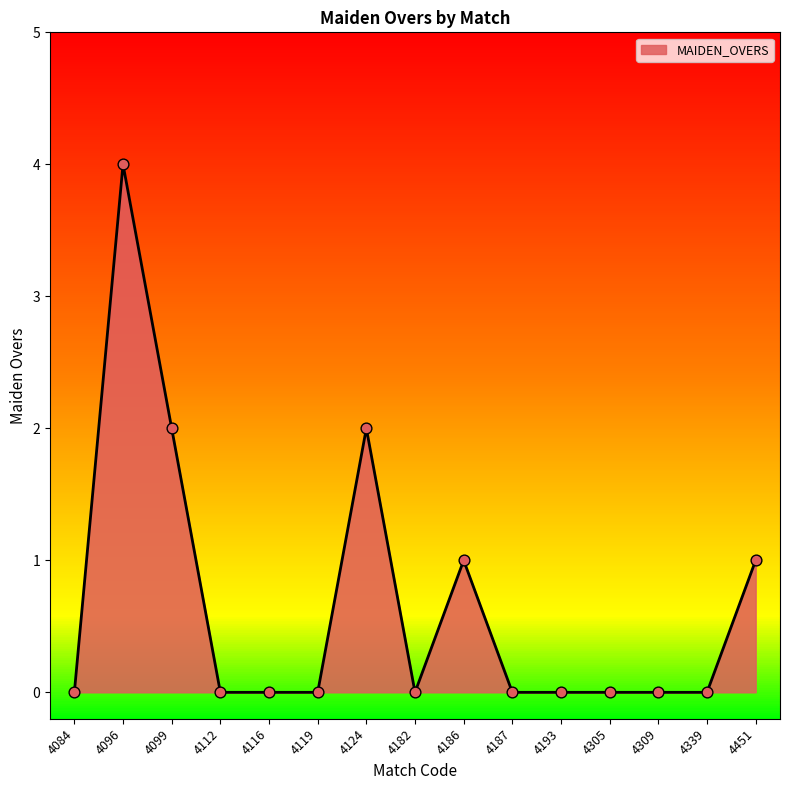

Which has a higher value, 4186 or 4096?

4096